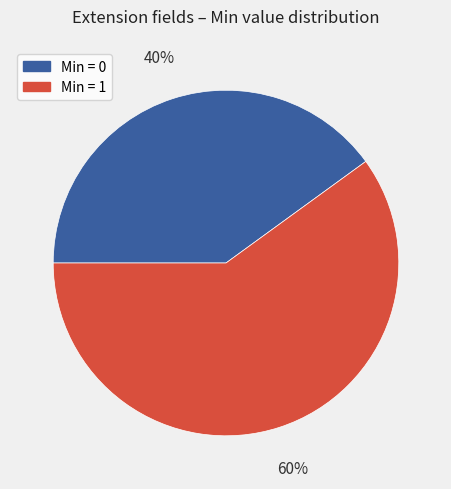

Do Min = 0 and Min = 1 together represent more than half of the pie?

Yes